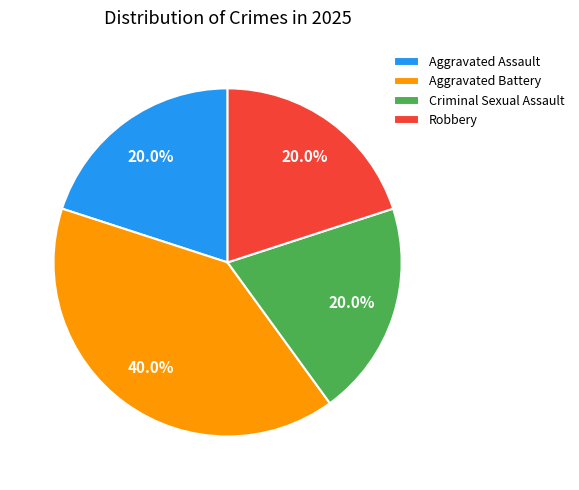

Do Aggravated Assault and Robbery together represent more than half of the pie?

No